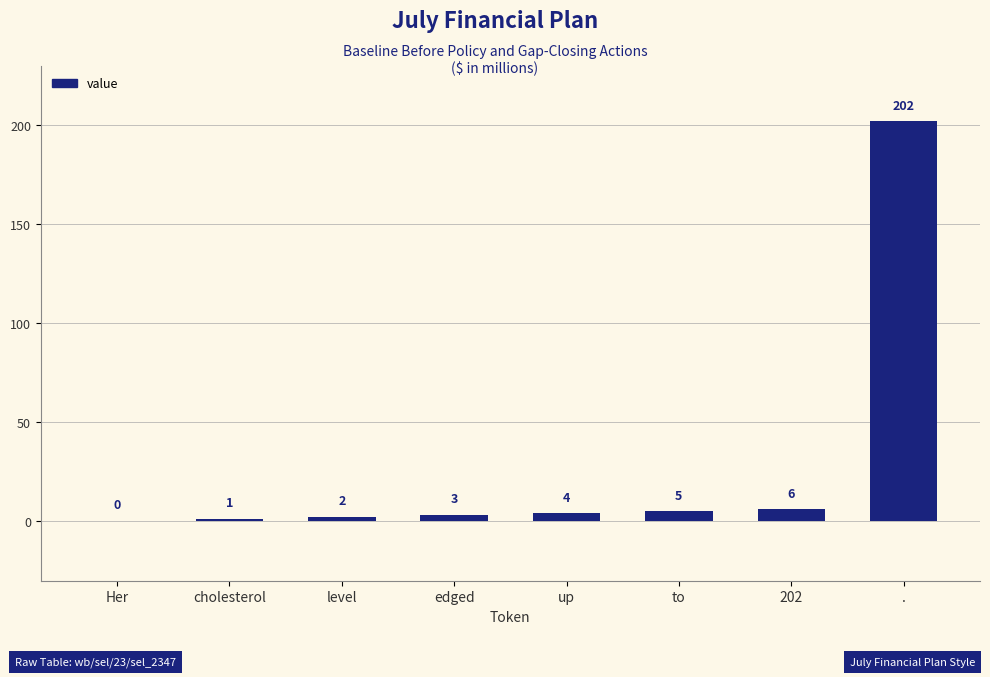

Count the number of data series in this chart.

1